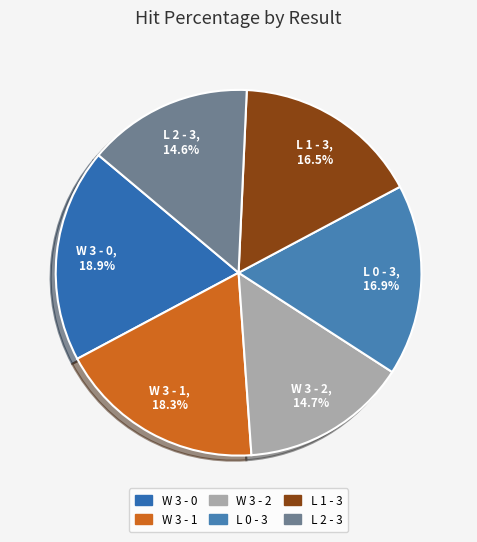

What percentage is the W 3 - 0 slice, to the nearest percent?

19%